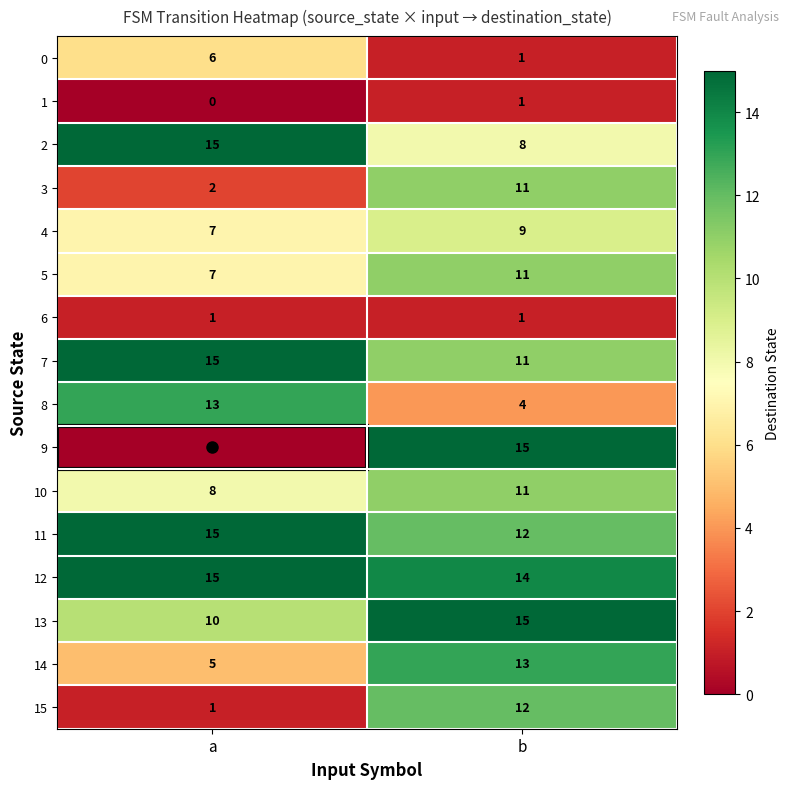

Is it true that 12 equals 15 at a?

True